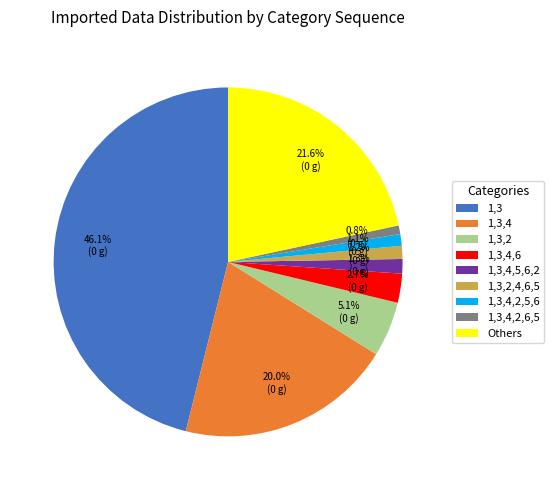

Approximately how many times larger is the value at 1,3,2 compared to 1,3,4,6?

1.9